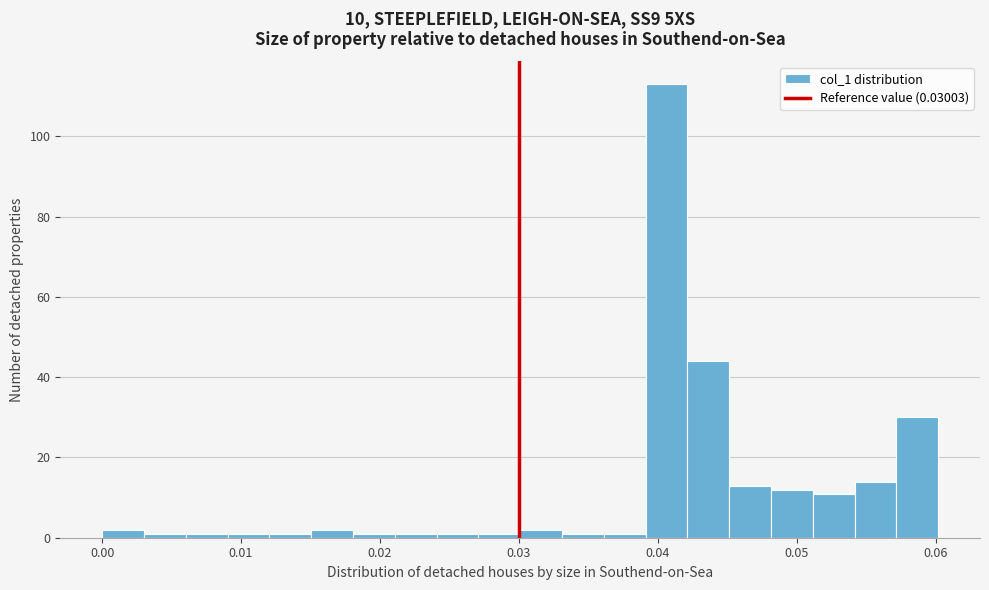

Read against the x-axis, roughly where is the centre of the tallest bar?

0.041